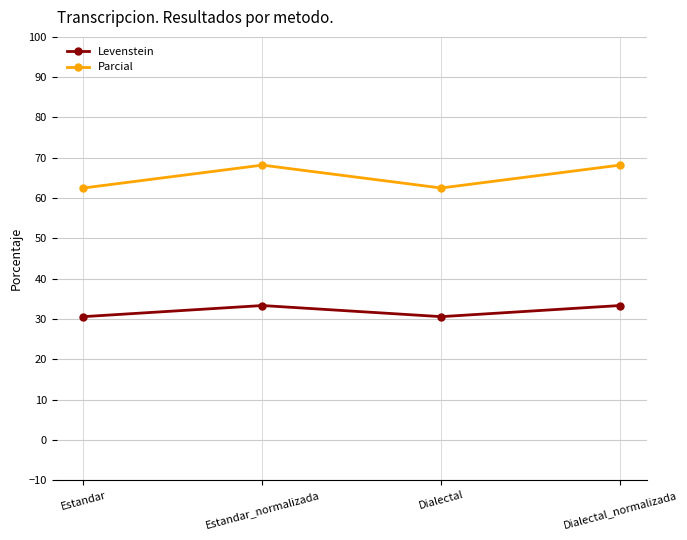

What is the spread (max minus min) of values at Estandar?

31.9